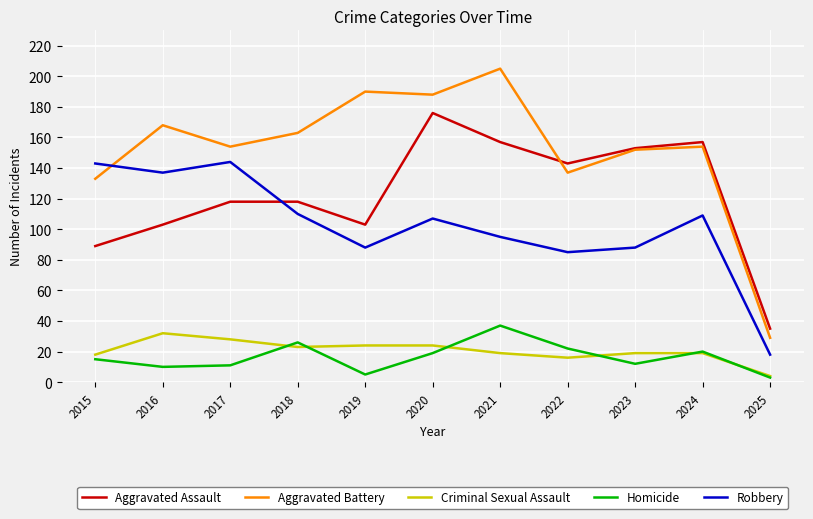

Which category has the highest value in the Criminal Sexual Assault series?

2016